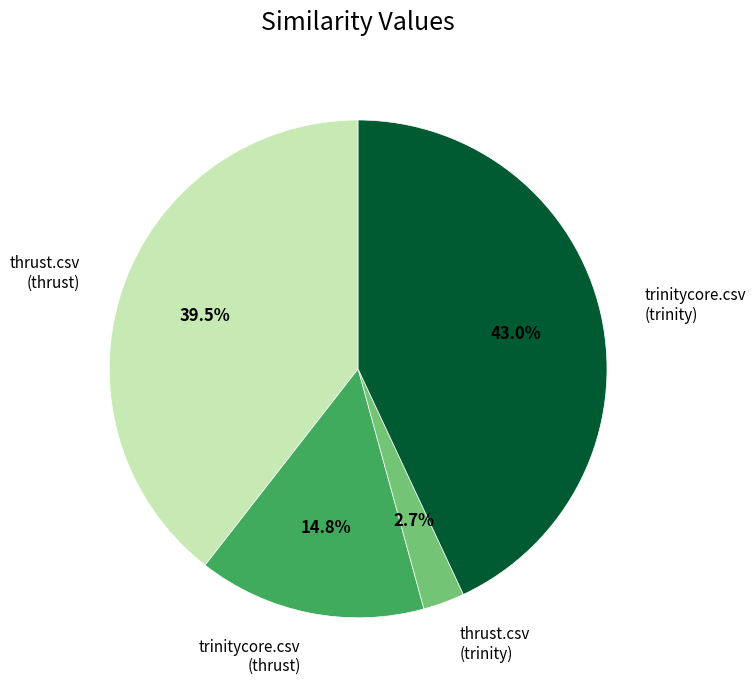

Which slice is the largest?

trinitycore.csv (trinity)